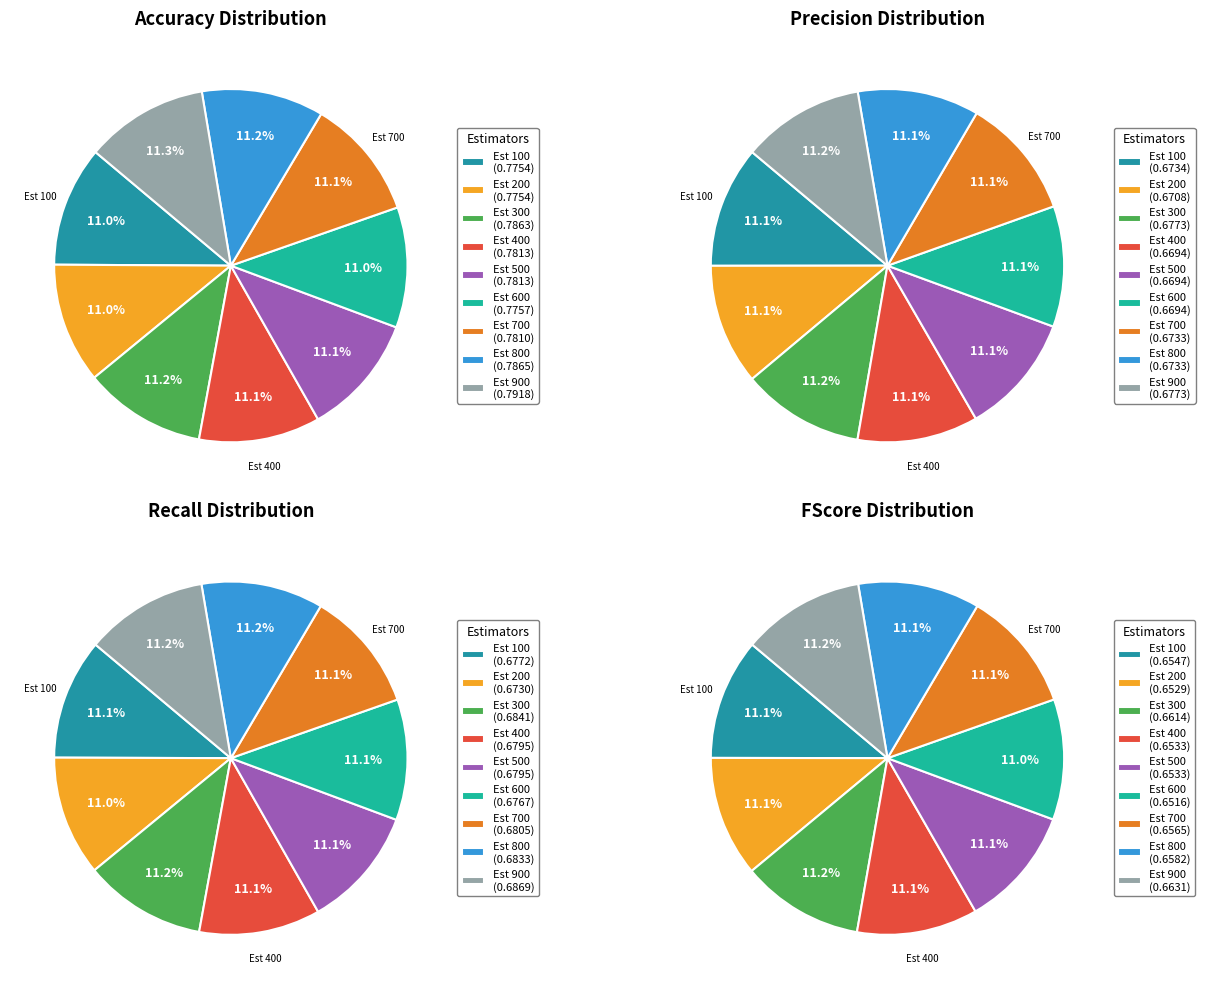

At 700, list the series in order from largest to smallest.

Accuracy, Recall, Precision, FScore